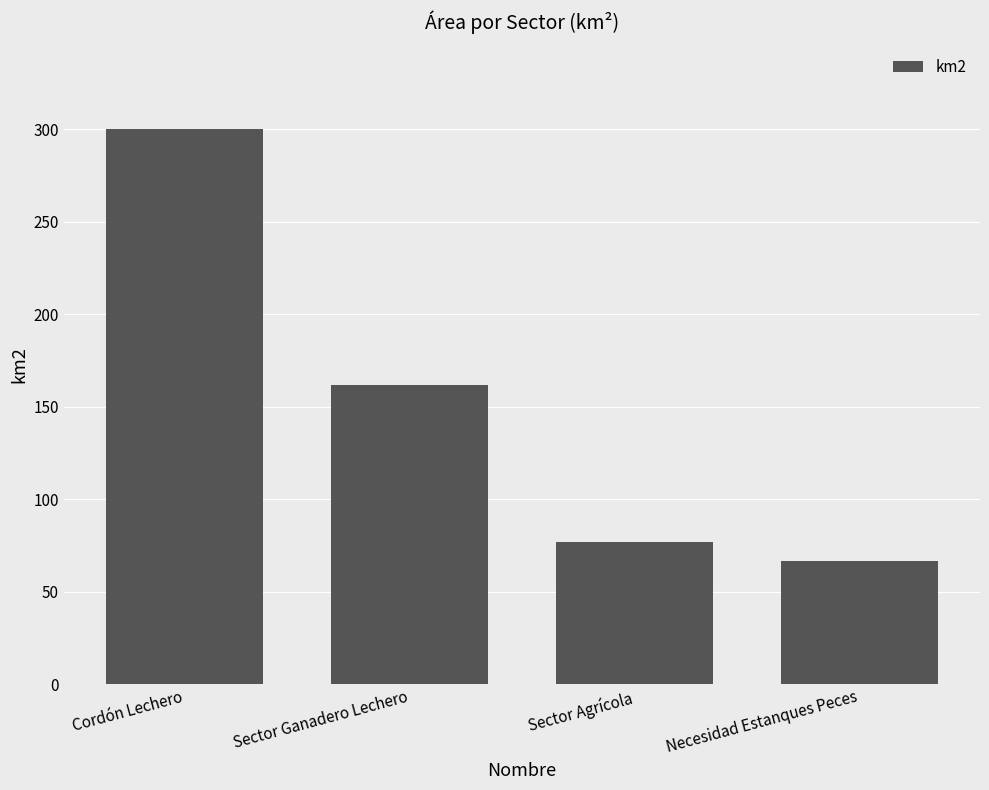

Where is the data nearest to the value 183?

Sector Ganadero Lechero